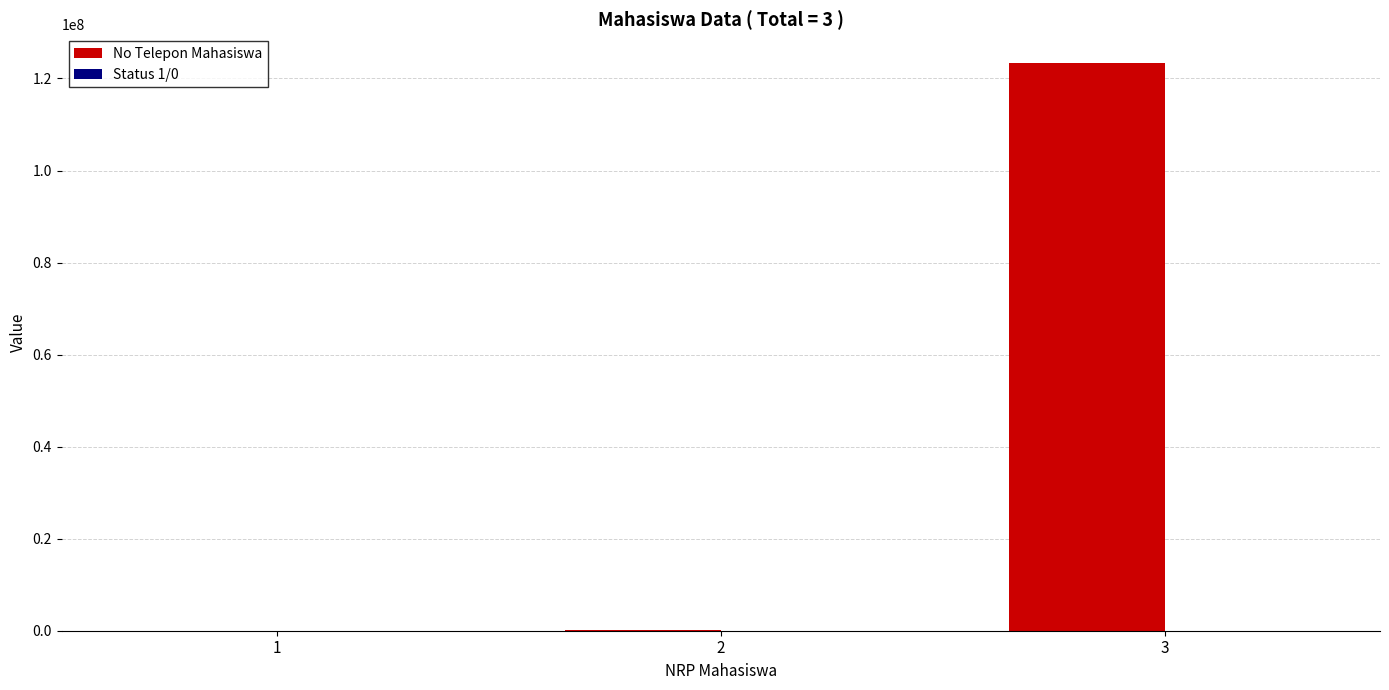

Which series has the largest total across all categories?

No Telepon Mahasiswa